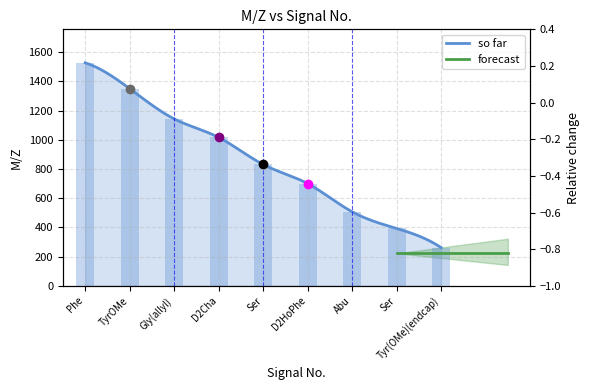

Which has a higher value, Tyr(OMe)(endcap) or Abu?

Abu